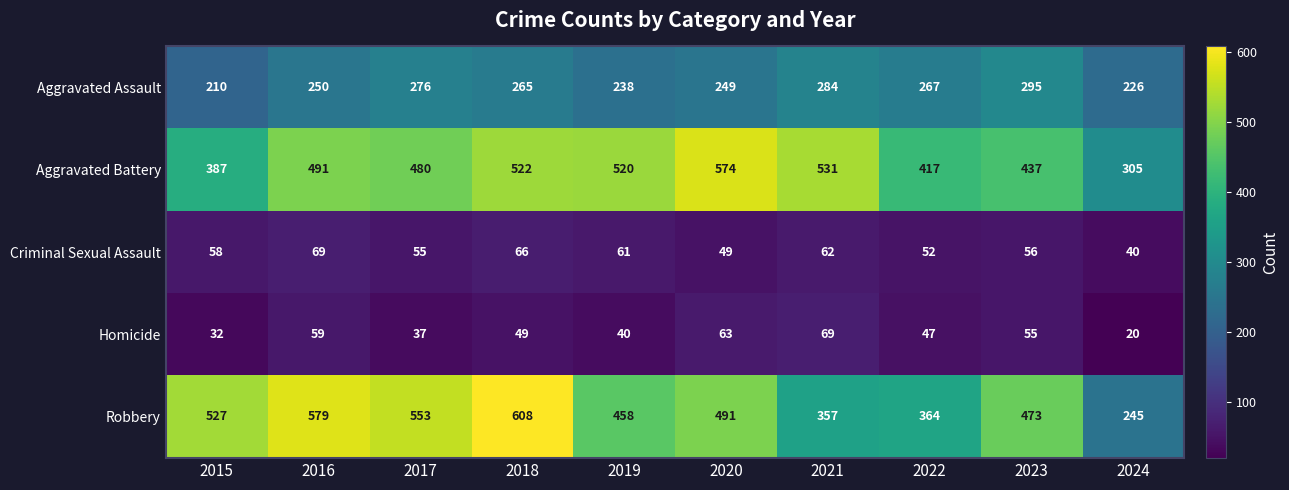

Where is Aggravated Battery nearest to the value 439?

2023